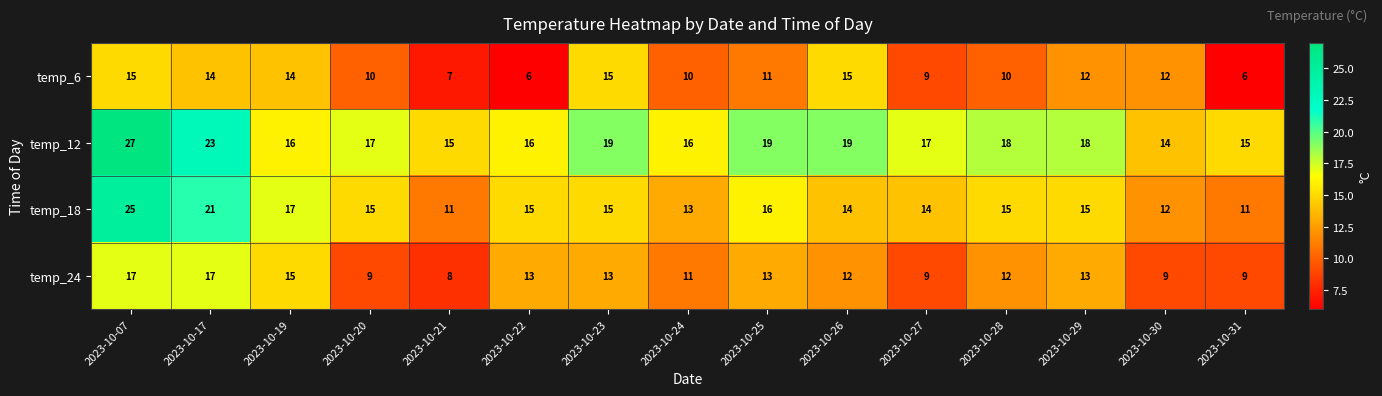

Which series changed the most between 2023-10-07 and 2023-10-23?

temp_18